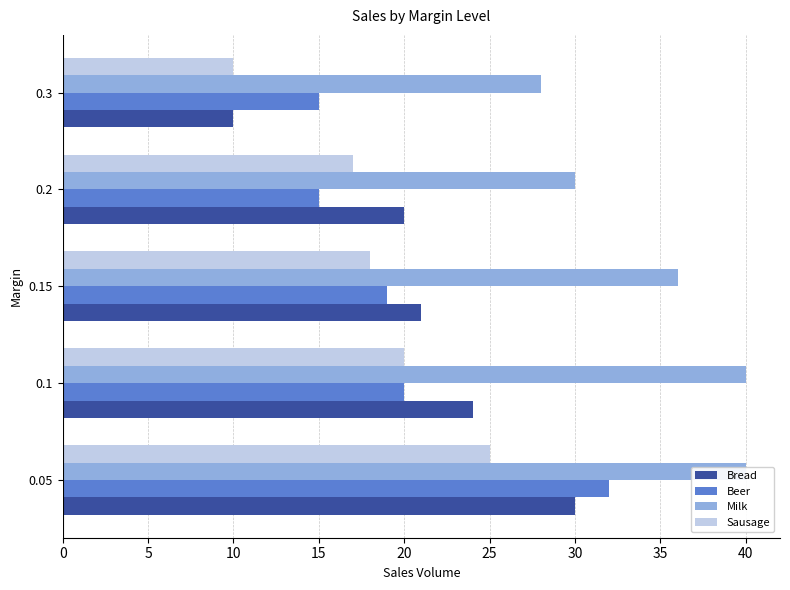

Which series has the largest range (max minus min)?

Bread